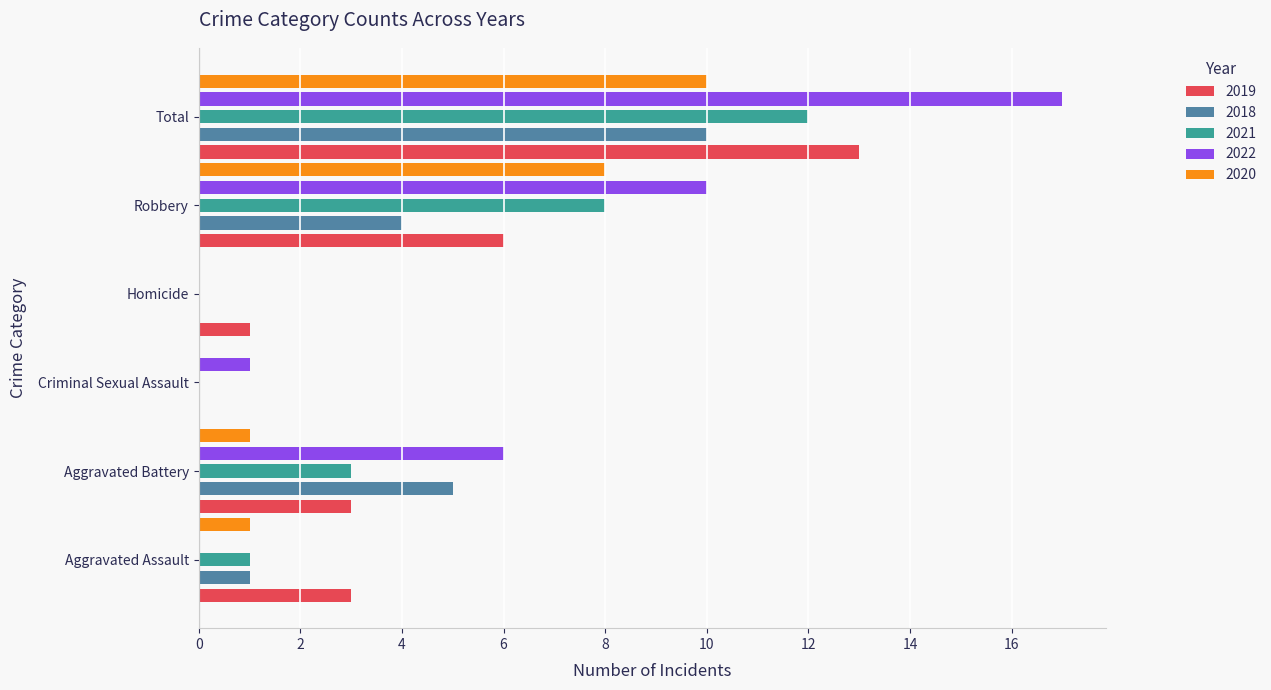

Which category has the highest value in the 2021 series?

Total